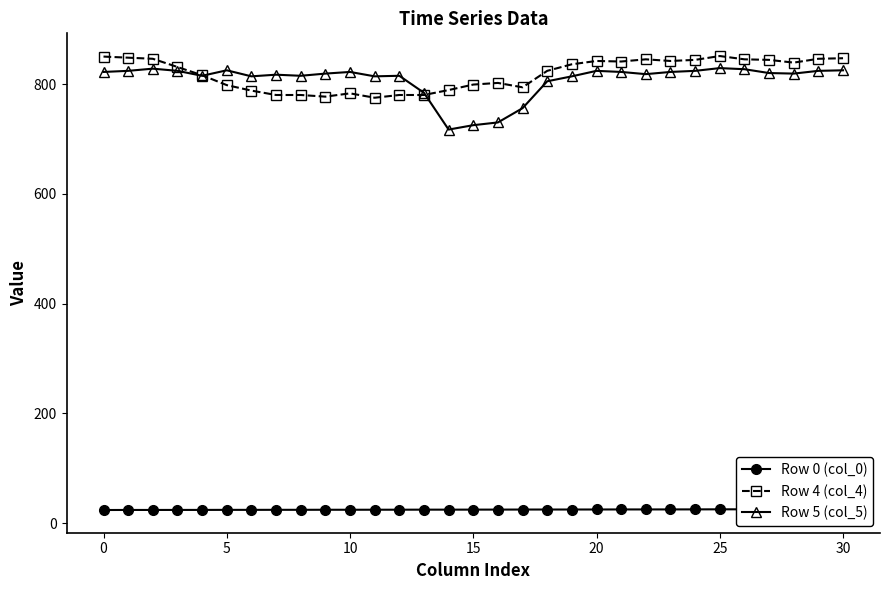

True or false: Row 0 (col_0) and Row 5 (col_5) intersect in this chart.

False